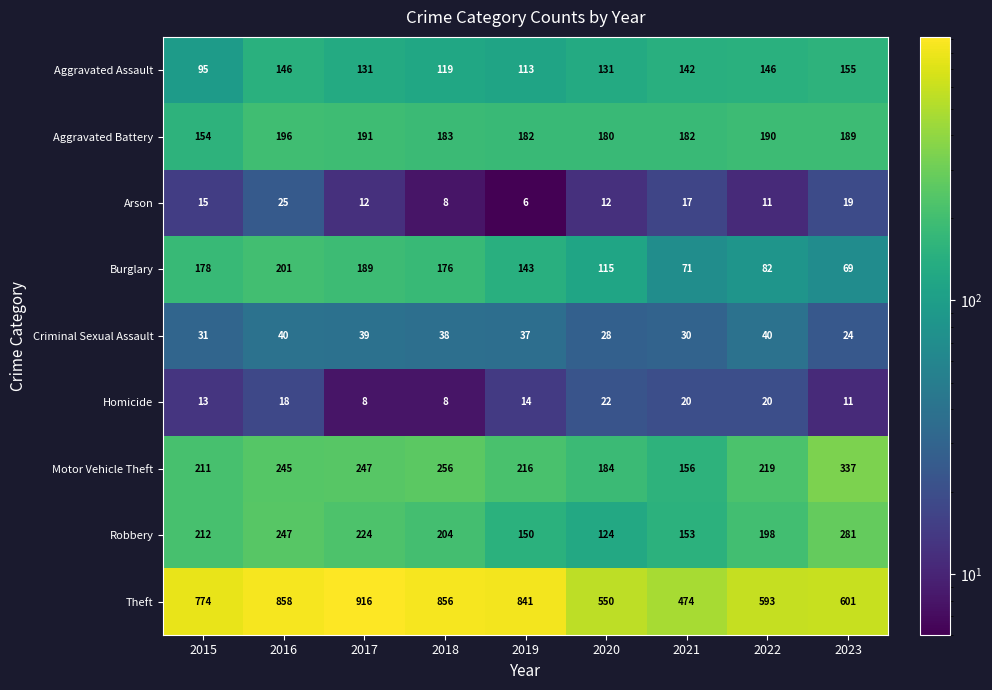

Which series changed the most between 2016 and 2021?

Theft